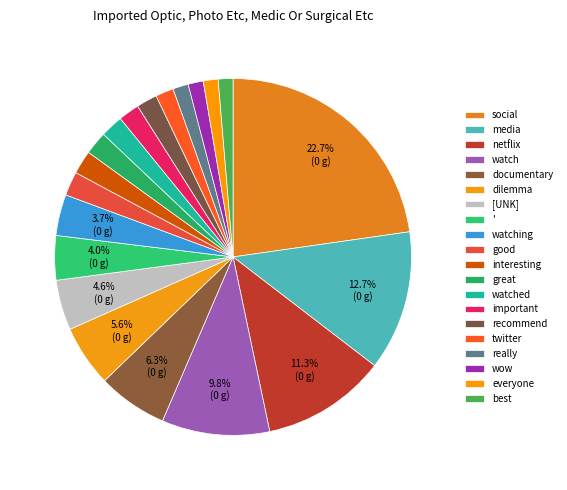

Count the number of slices in the pie.

20